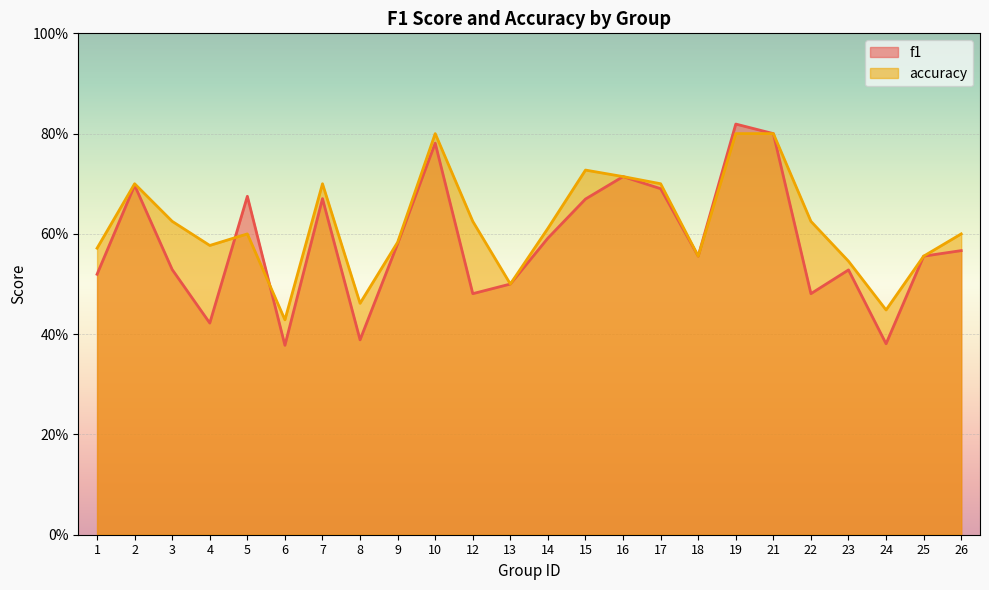

Is it true that accuracy equals 0.6 at 12?

True